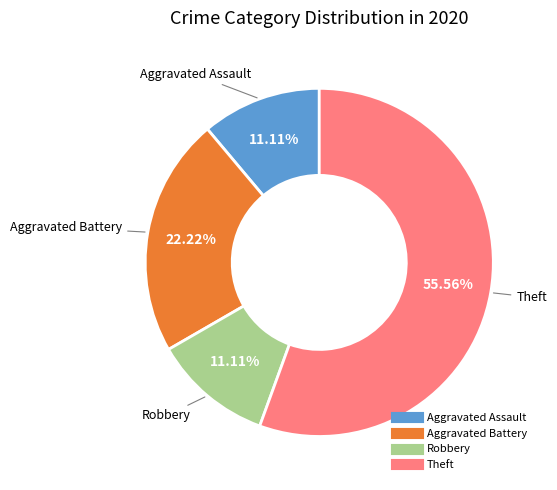

To the nearest percent, what percentage of the pie is Theft?

56%